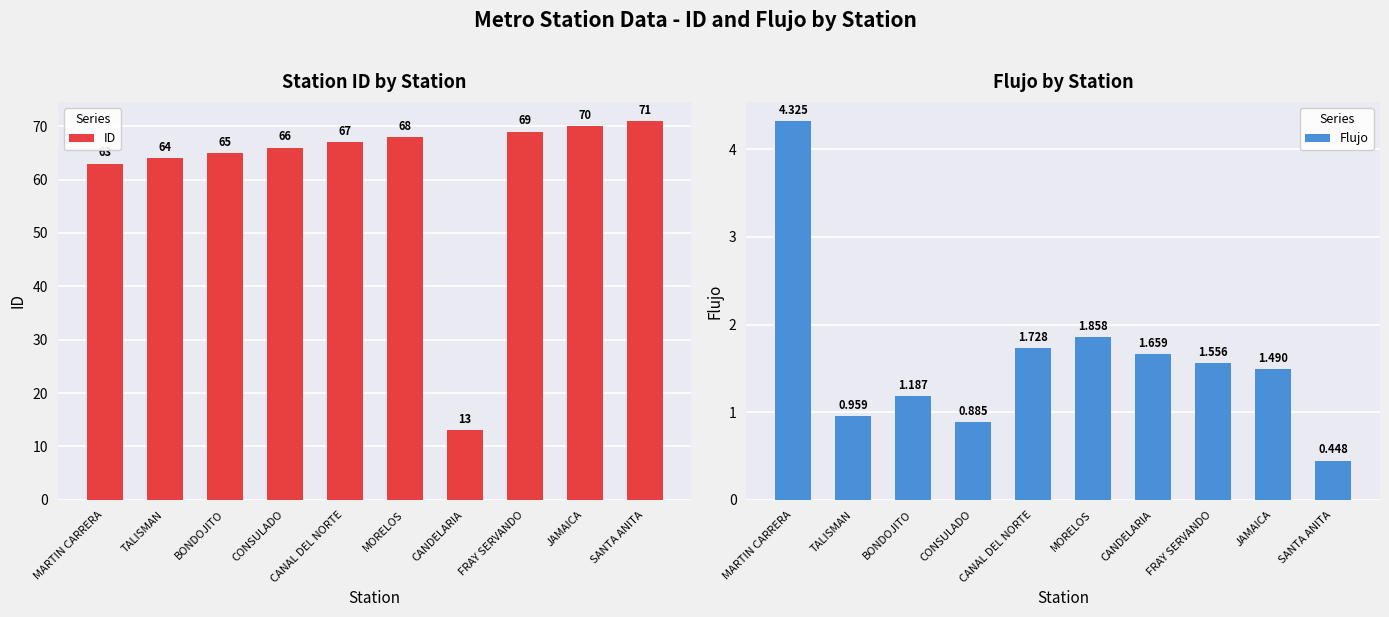

Rank the series by their maximum value, from highest to lowest.

ID, Flujo